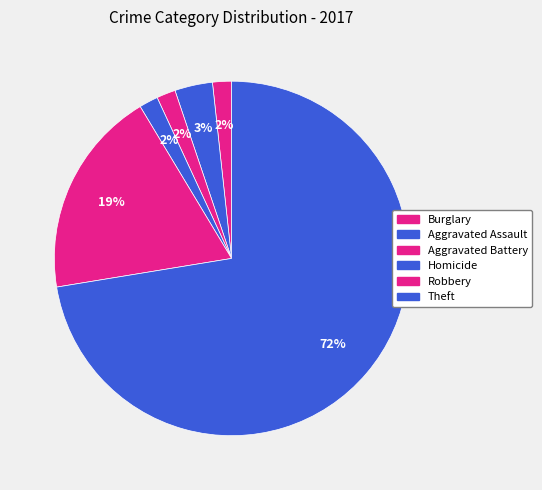

Which has a higher value, Homicide or Burglary?

Homicide